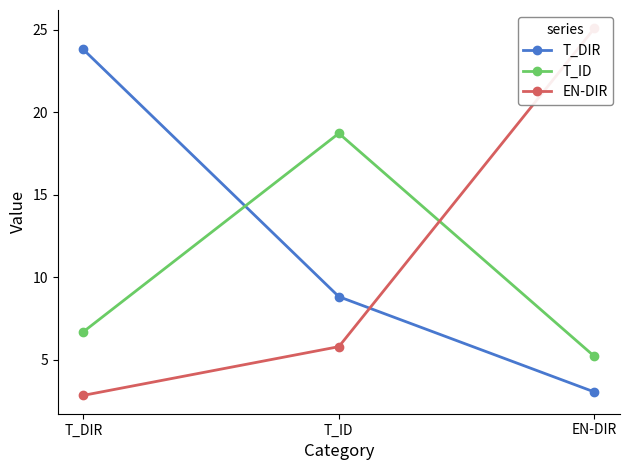

List the series in order of their peak value, highest first.

EN-DIR, T_DIR, T_ID